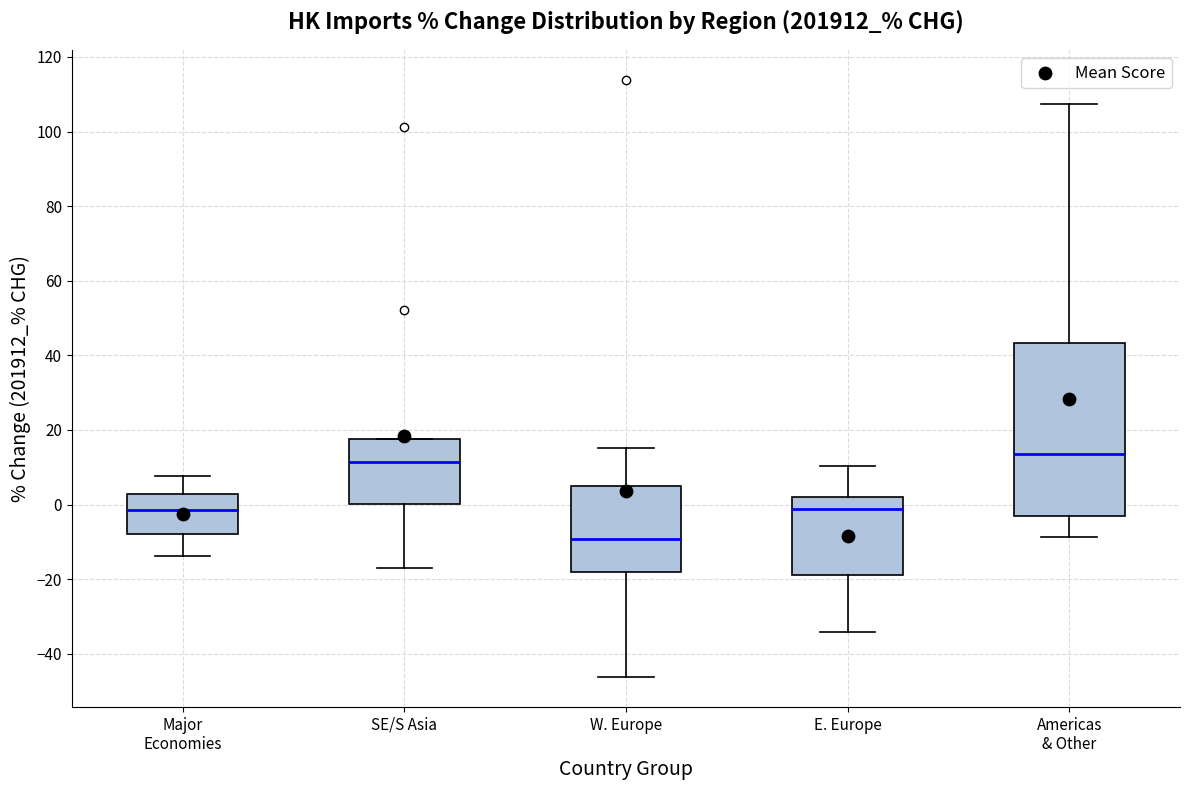

Reading left to right, read every box against the y-axis: the position of its median line, the range the box covers, and the ends of its whiskers. The values are not printed on the chart, so give them approximately, as read against the axis.

Major Economies: median -2, box -8 to 2, whiskers -14 to 8
SE/S Asia: median 12, box 0 to 18, whiskers -18 to 18
W. Europe: median -10, box -18 to 4, whiskers -46 to 16
E. Europe: median -2, box -18 to 2, whiskers -34 to 10
Americas & Other: median 14, box -2 to 44, whiskers -8 to 108